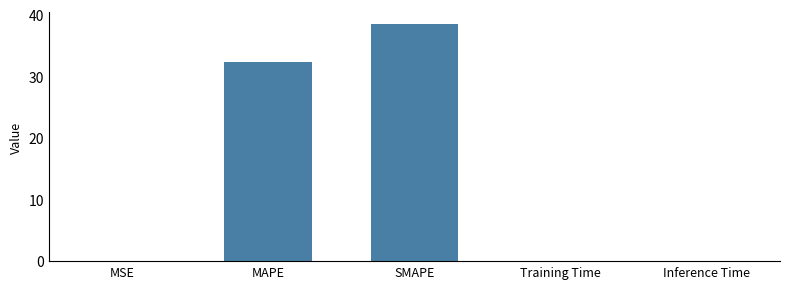

Which label corresponds to the largest value in the chart?

SMAPE